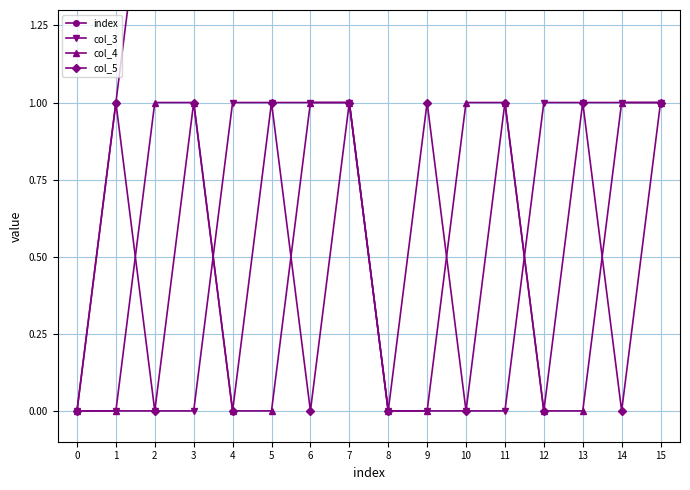

True or false: col_4 has a value of -1 at 4.

False